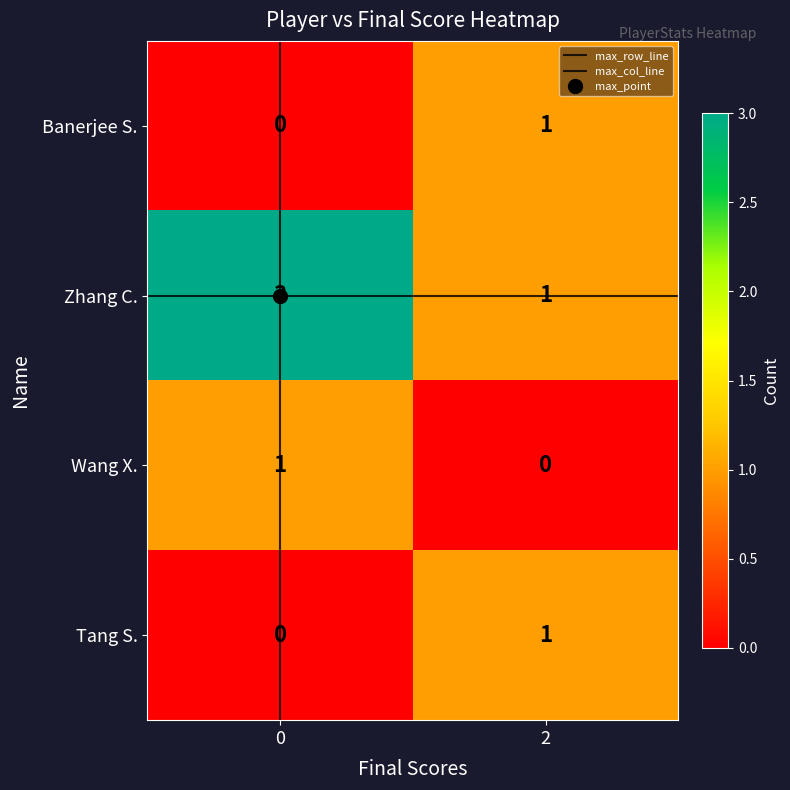

Is it true that Zhang C. equals 0 at 2?

False